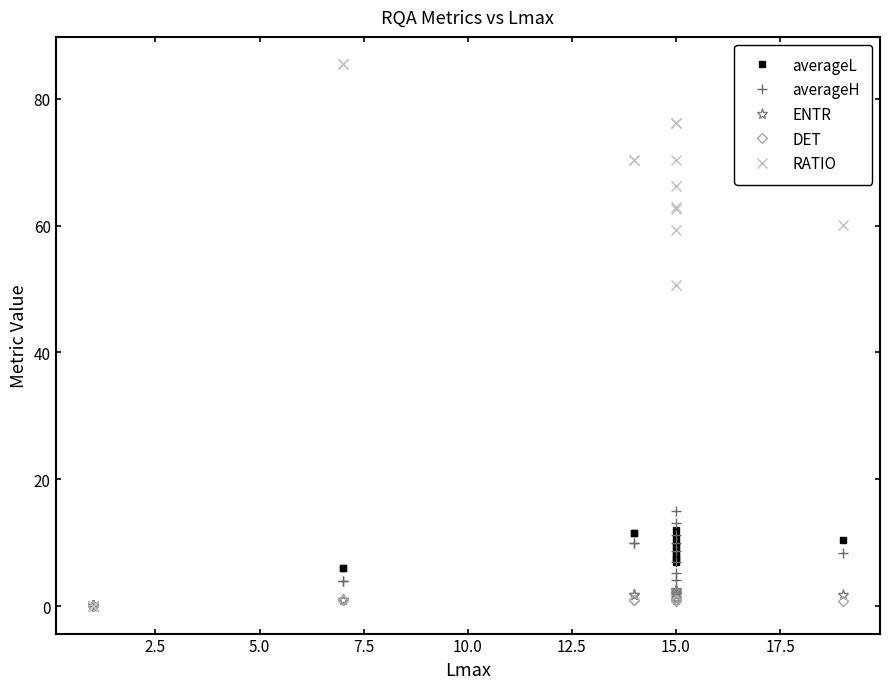

Read the averageH value at 10.0.

10.0